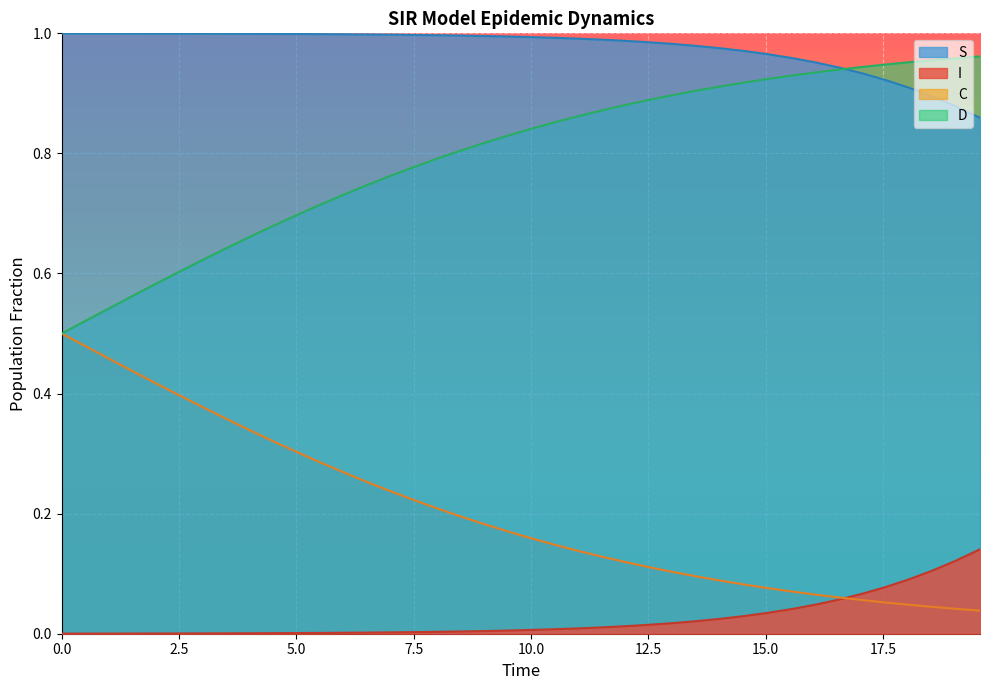

What is the highest value of the C series?

0.5